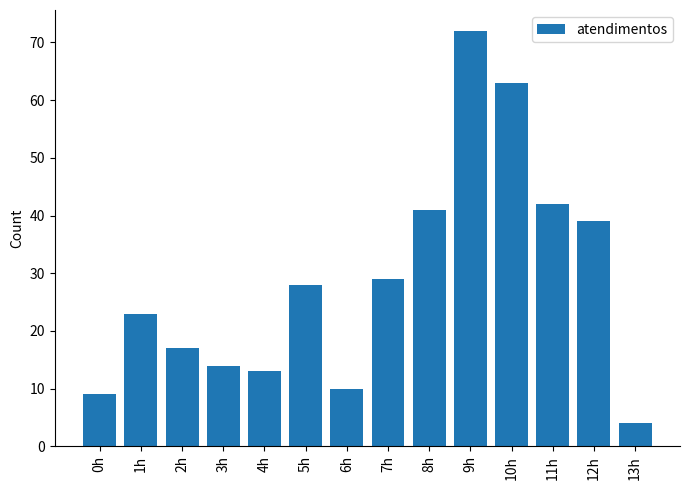

How many series are shown in this chart?

1